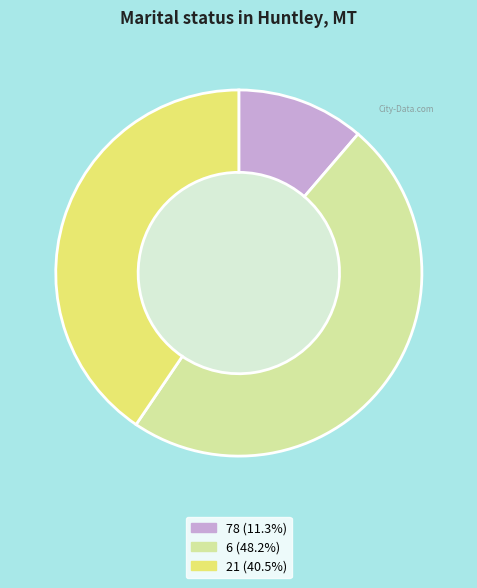

Between 21 and 78, which is larger?

21